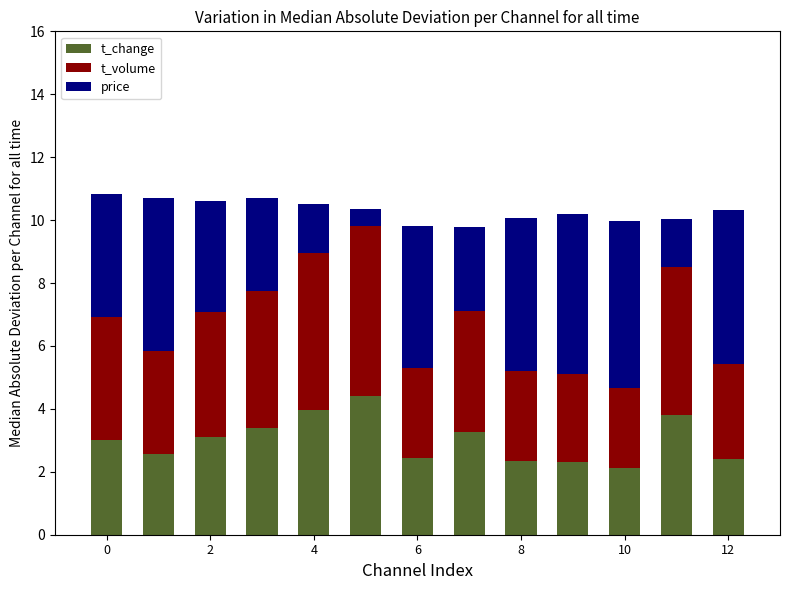

What is the difference between the maximum and minimum values in the t_change series?

2.3